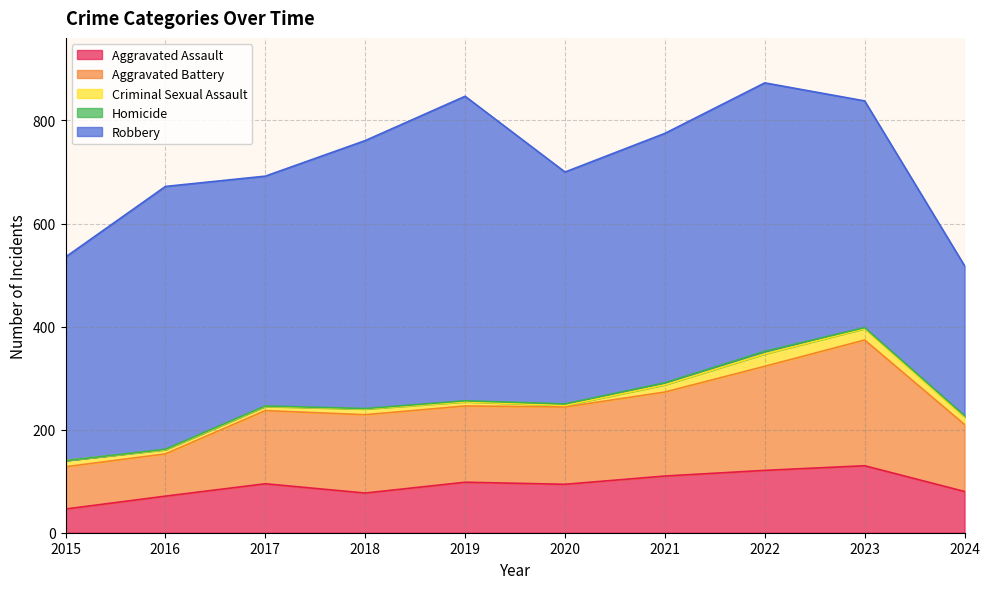

What is the value of the Homicide point at the 8th from the left?

5